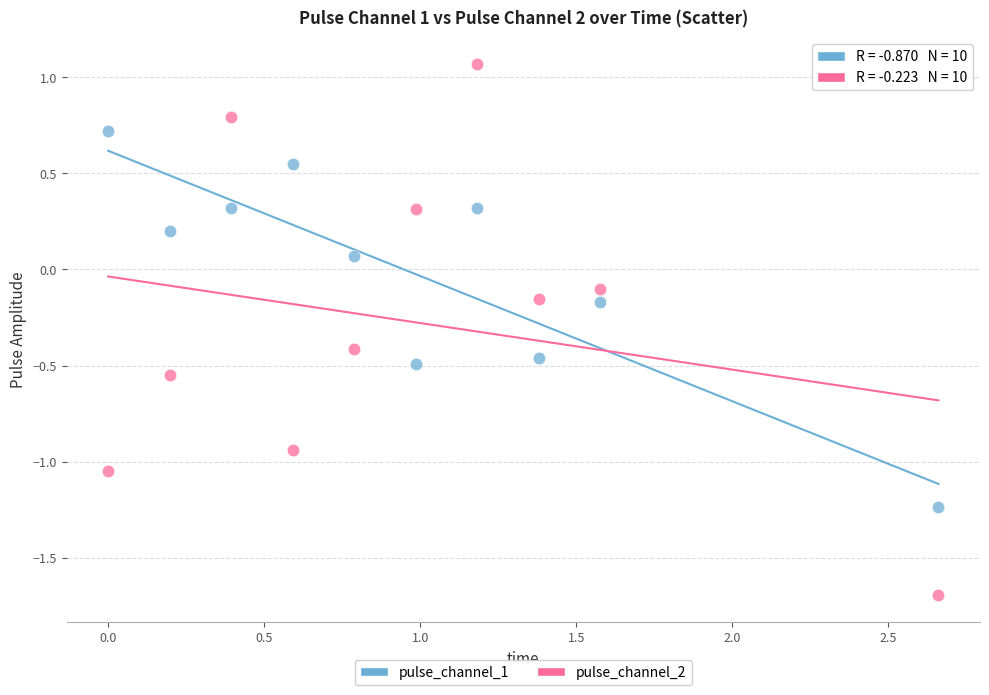

Across all data points, what is the range of Y values (max minus min)?

2.8